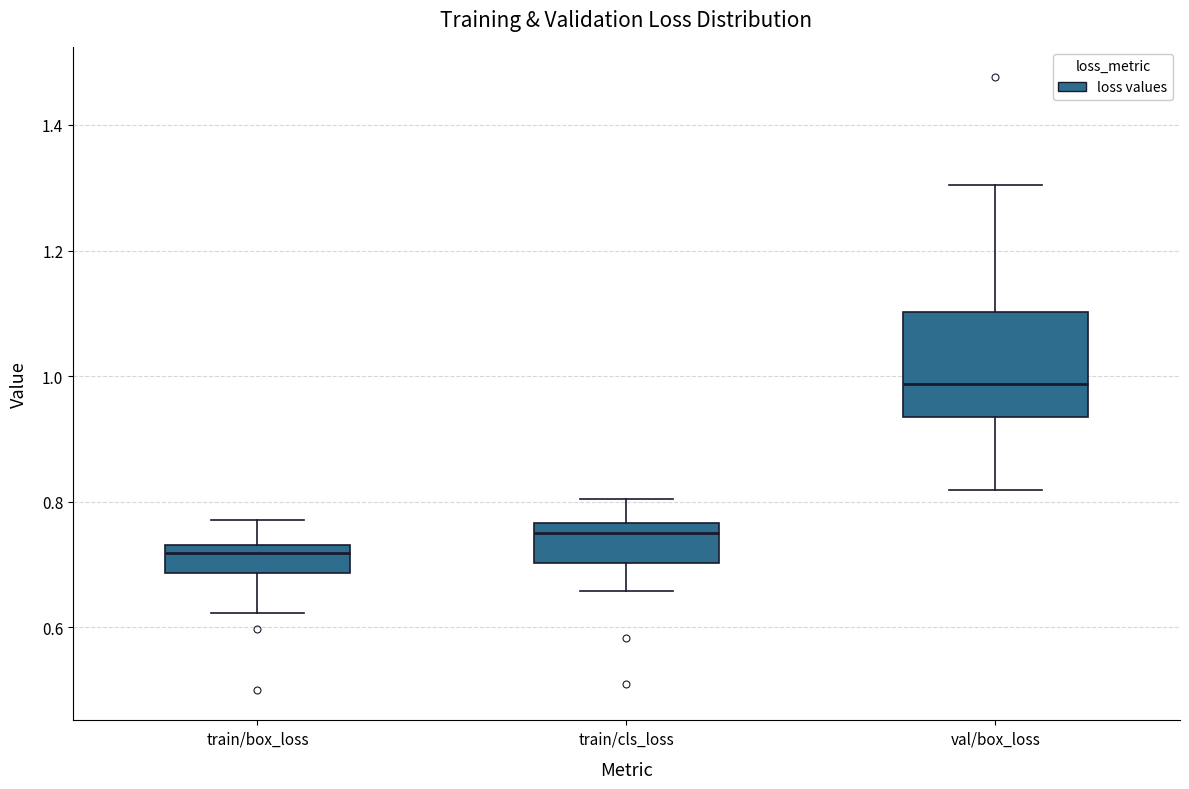

Reading left to right, transcribe this box plot: for each box, give where its median line is, the range the box spans, and where its two whiskers end, as read against the y-axis. The values are not printed on the chart, so give them approximately, as read against the axis.

train/box_loss: median 0.72, box 0.68 to 0.74, whiskers 0.62 to 0.78
train/cls_loss: median 0.74, box 0.70 to 0.76, whiskers 0.66 to 0.80
val/box_loss: median 0.98, box 0.94 to 1.10, whiskers 0.82 to 1.30